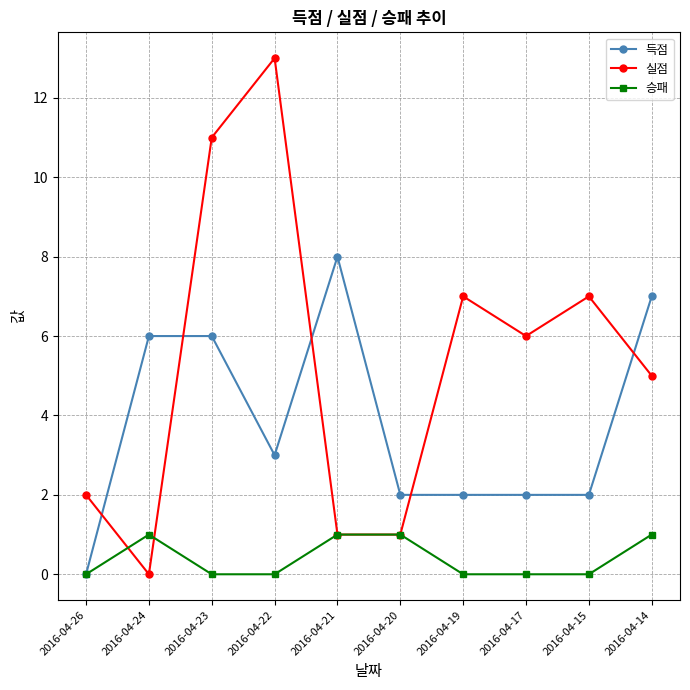

What are all the series names shown in the legend?

득점, 실점, 승패